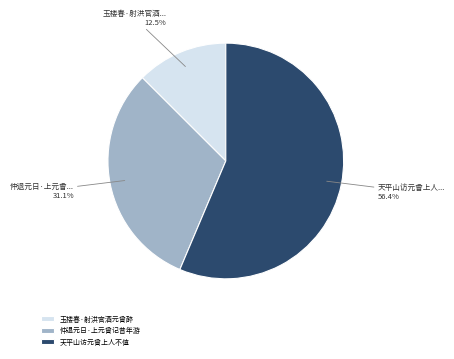

Is 仲退元日·上元曾记昔年游 the majority of the pie?

No